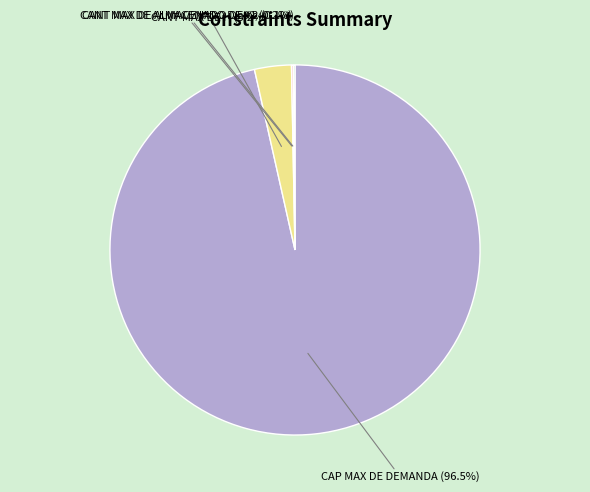

Count the number of slices in the pie.

4